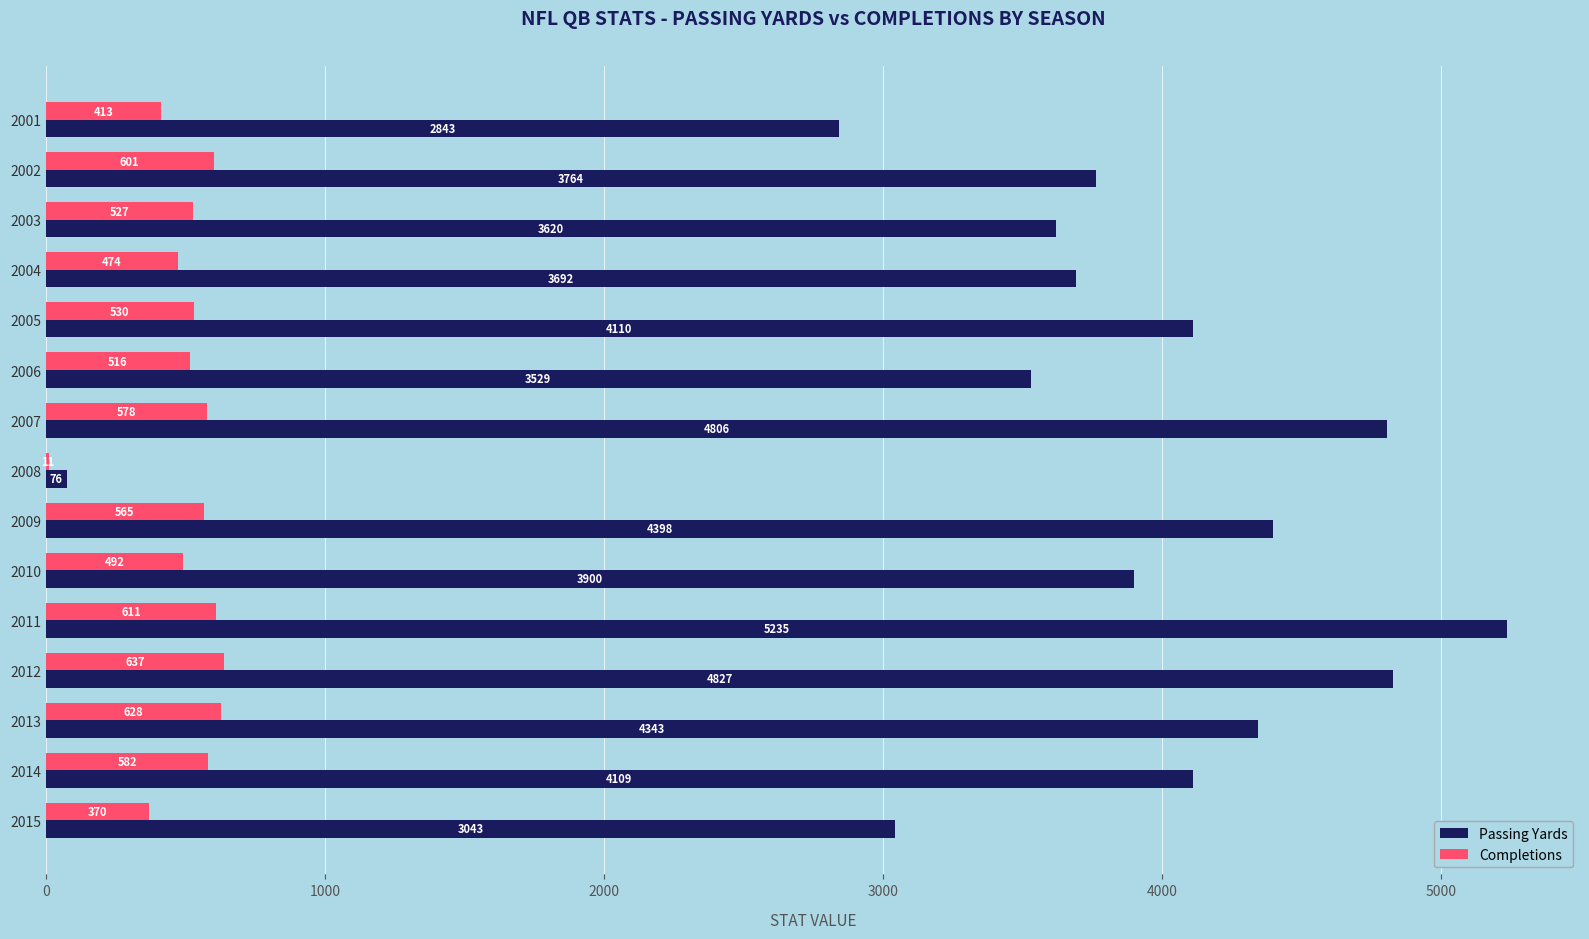

What is the maximum value for Passing Yards?

5235